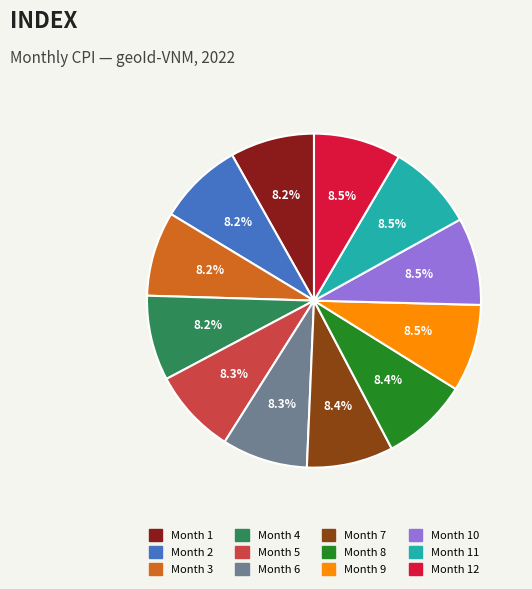

Does any single category account for the majority?

No